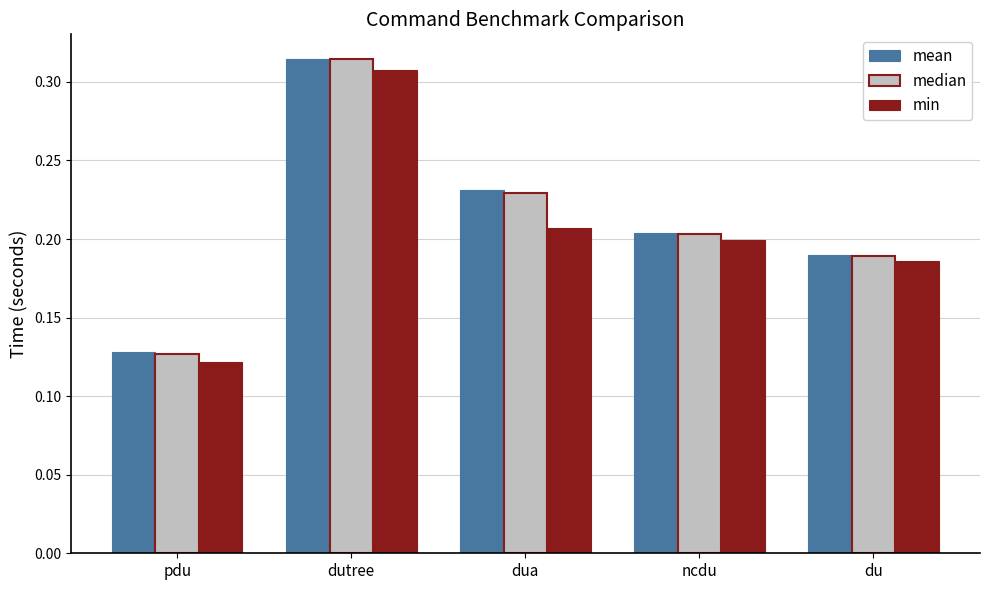

Is it true that min equals 0.2 at du?

True